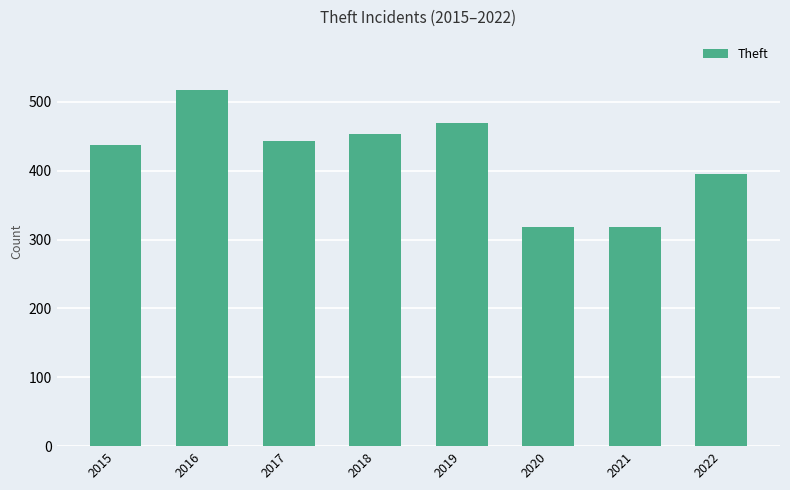

The chart shows a value of 481 at 2020. True or false?

False